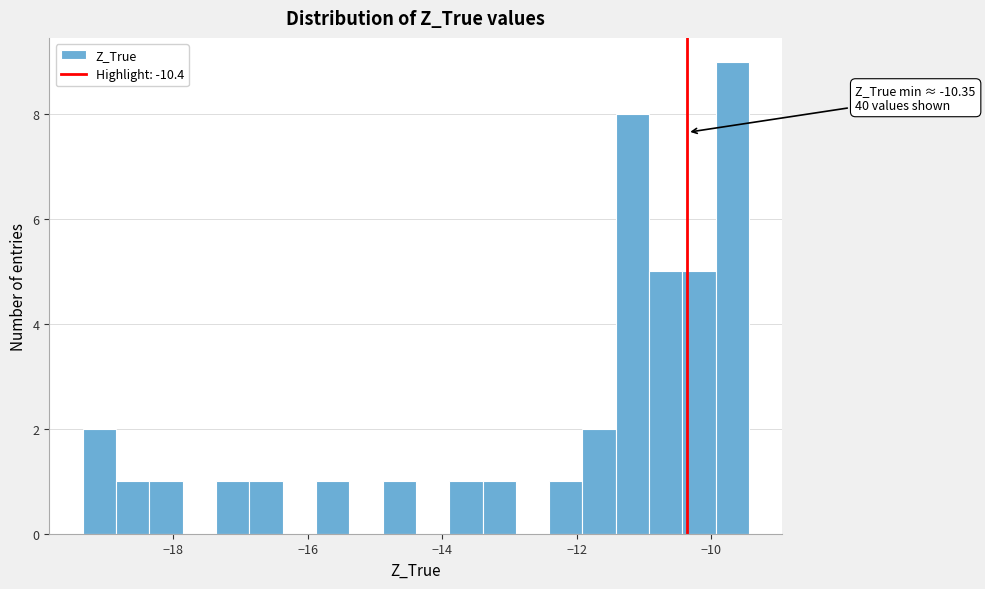

Read against the x-axis, roughly where is the centre of the tallest bar?

-9.6